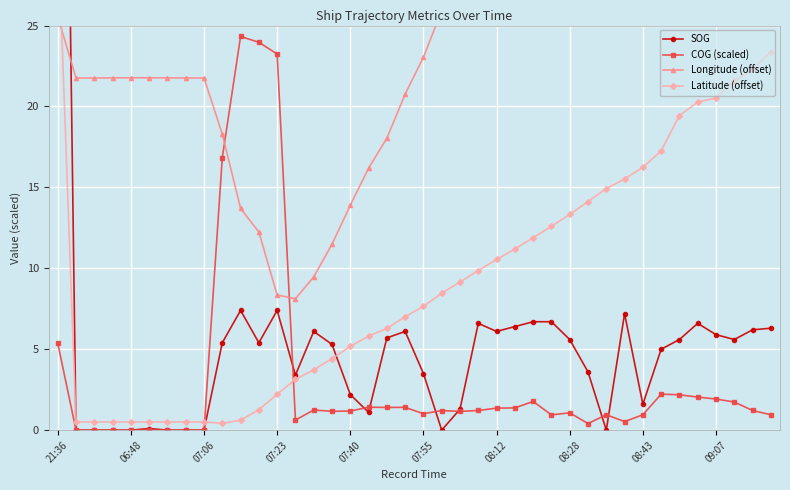

Which series has the largest total across all categories?

Longitude (offset)